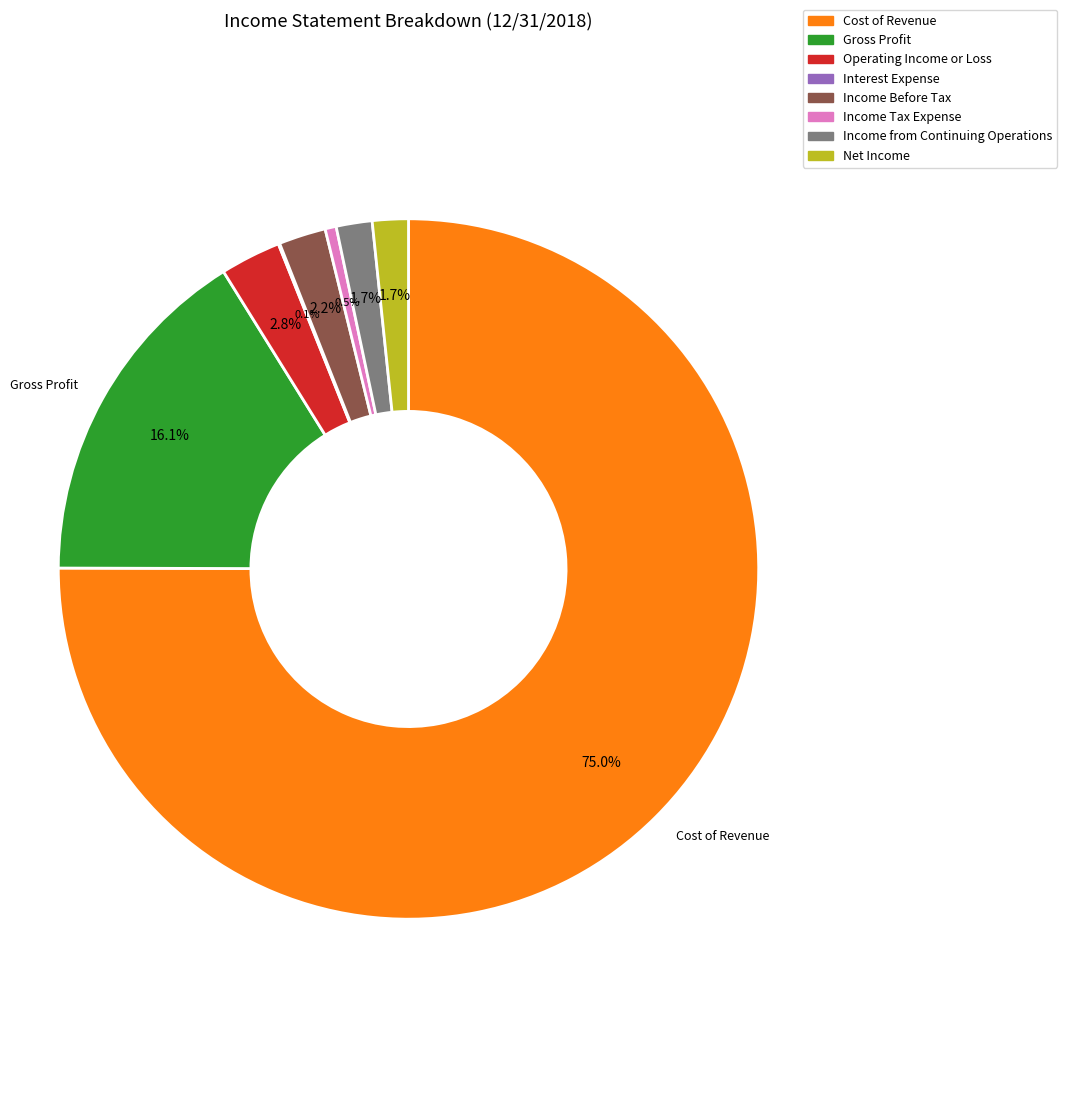

The Gross Profit slice represents 21% of the pie. True or false?

False